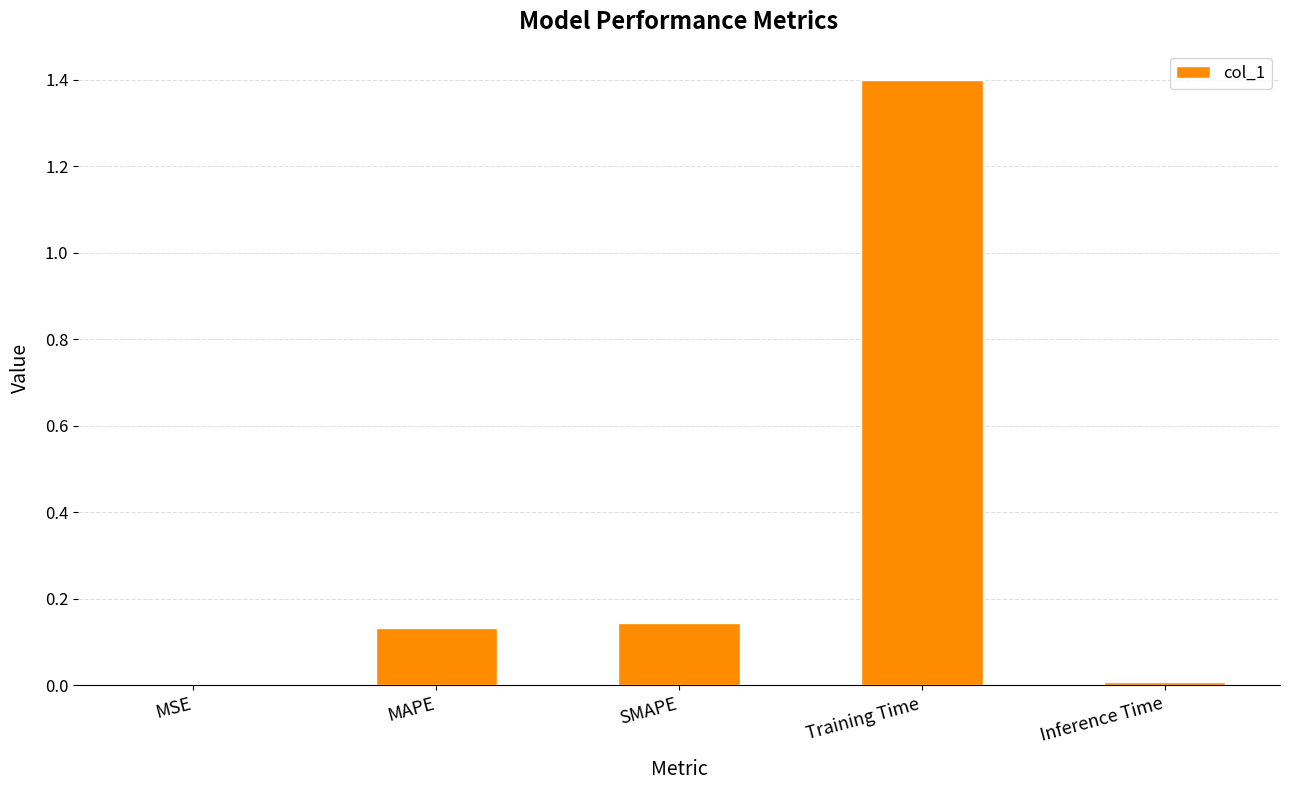

The chart shows a value of 0.0 at SMAPE. True or false?

False